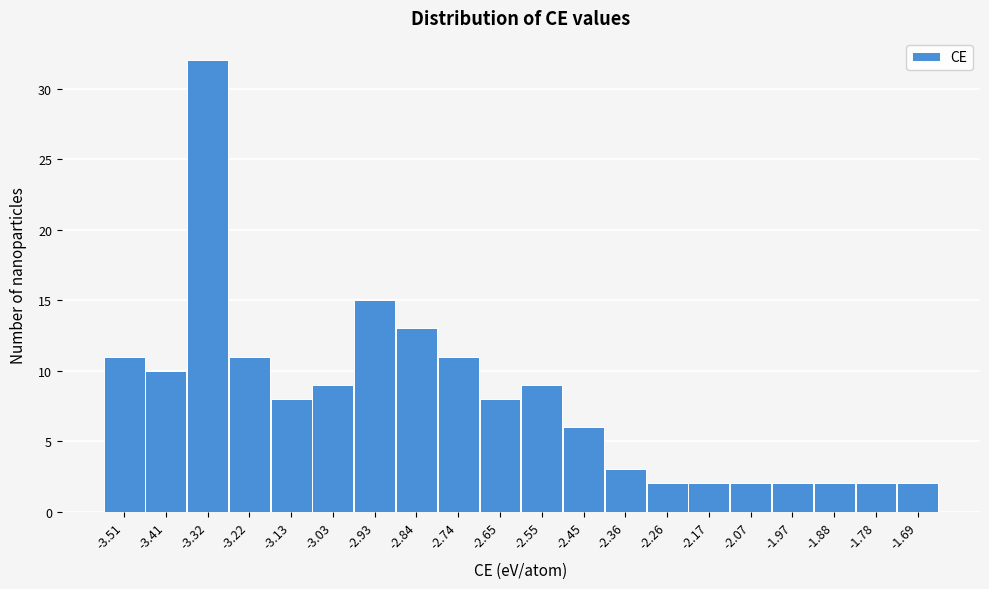

Reading left to right, transcribe all the data shown in this chart.

-3.51=11	-3.41=10	-3.32=32	-3.22=11	-3.13=8	-3.03=9	-2.93=15	-2.84=13	-2.74=11	-2.65=8	-2.55=9	-2.45=6	-2.36=3	-2.26=2	-2.17=2	-2.07=2	-1.97=2	-1.88=2	-1.78=2	-1.69=2